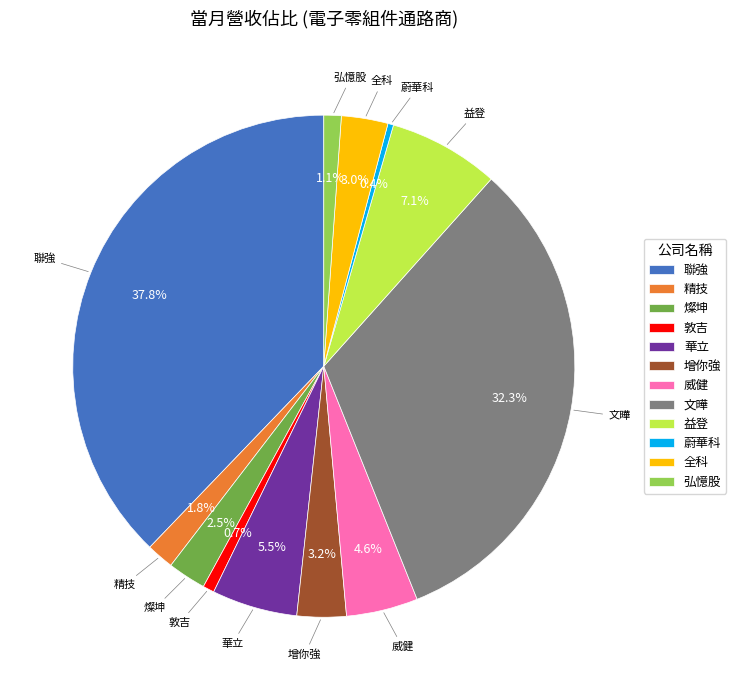

Approximately how many times larger is the value at 弘憶股 compared to 益登?

0.2